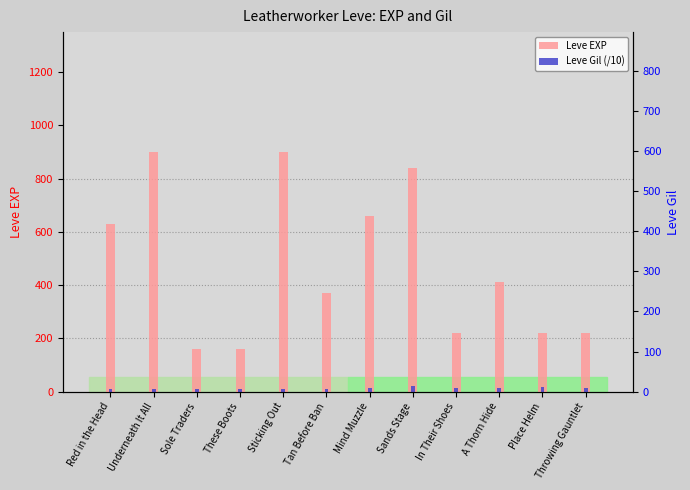

Rank the series by their maximum value, from highest to lowest.

Leve EXP, Leve Gil (/10)